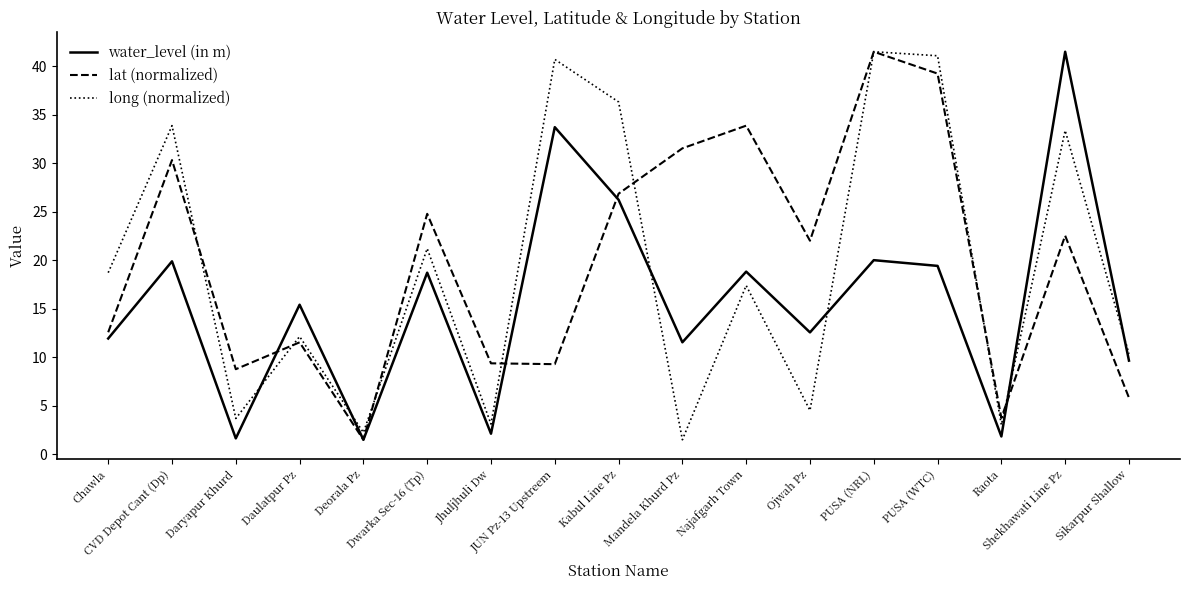

Is it true that lat (normalized) equals 9.4 at Jhuljhuli Dw?

True